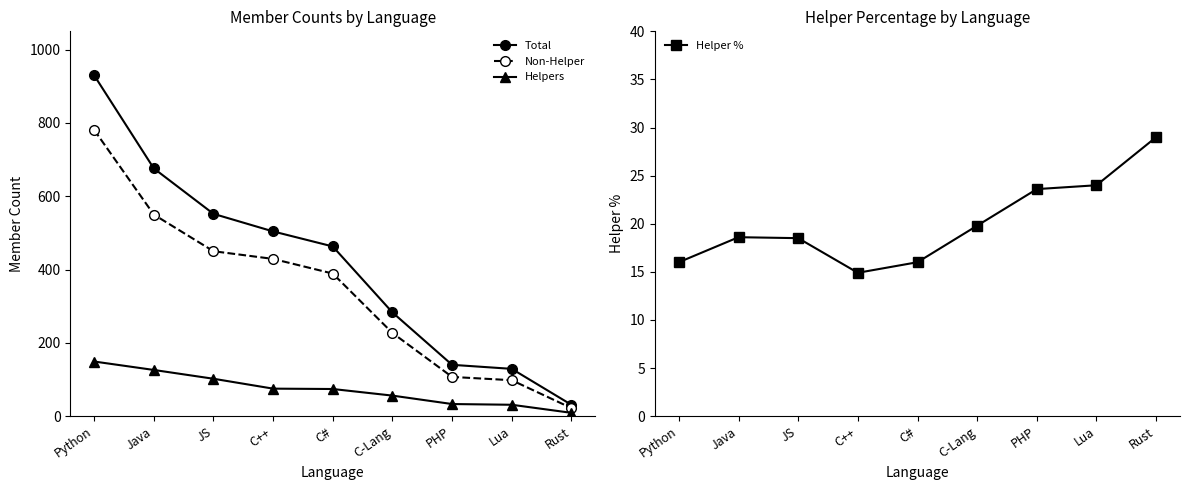

Which series has the largest total across all categories?

Total